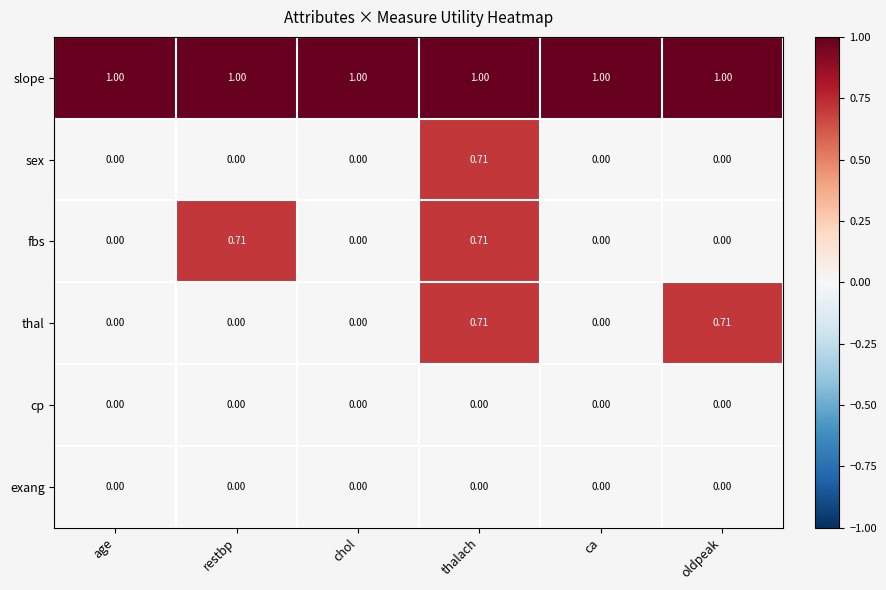

At which category is the sum across all series the highest?

thalach